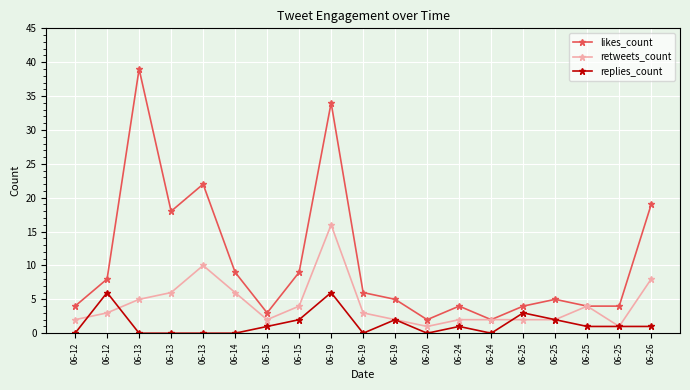

True or false: retweets_count and likes_count intersect in this chart.

False